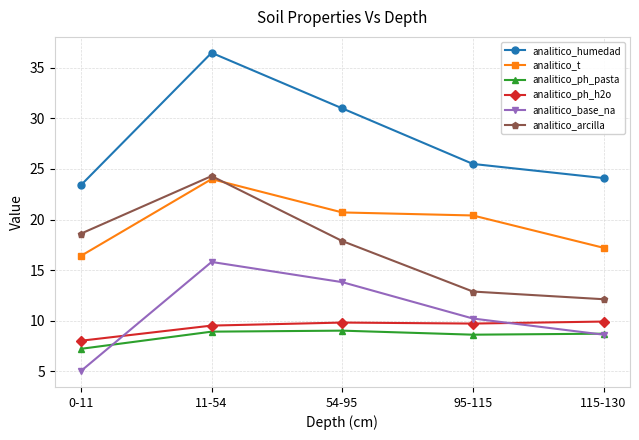

What is the average value of the analitico_humedad series?

28.1